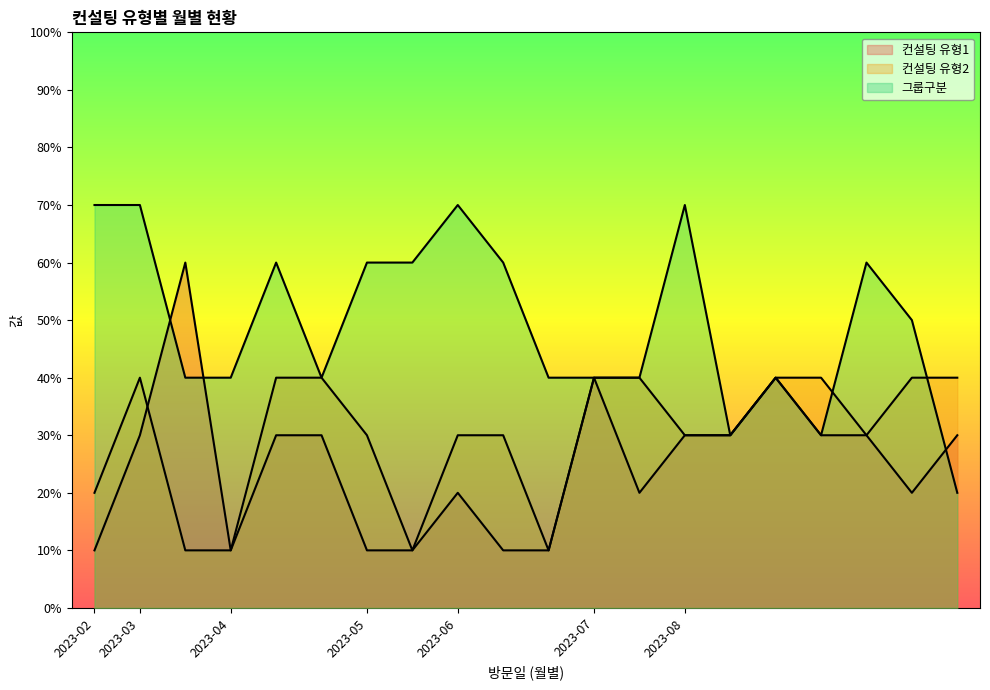

Reading left to right, what are all the values shown in this chart?

컨설팅 유형1: 1	3	6	1	3	3	1	1	2	1	1	4	2	3	3	4	3	3	2	3
컨설팅 유형2: 2	4	1	1	4	4	3	1	3	3	1	4	4	3	3	4	4	3	4	4
그룹구분: 7	7	4	4	6	4	6	6	7	6	4	4	4	7	3	4	3	6	5	2